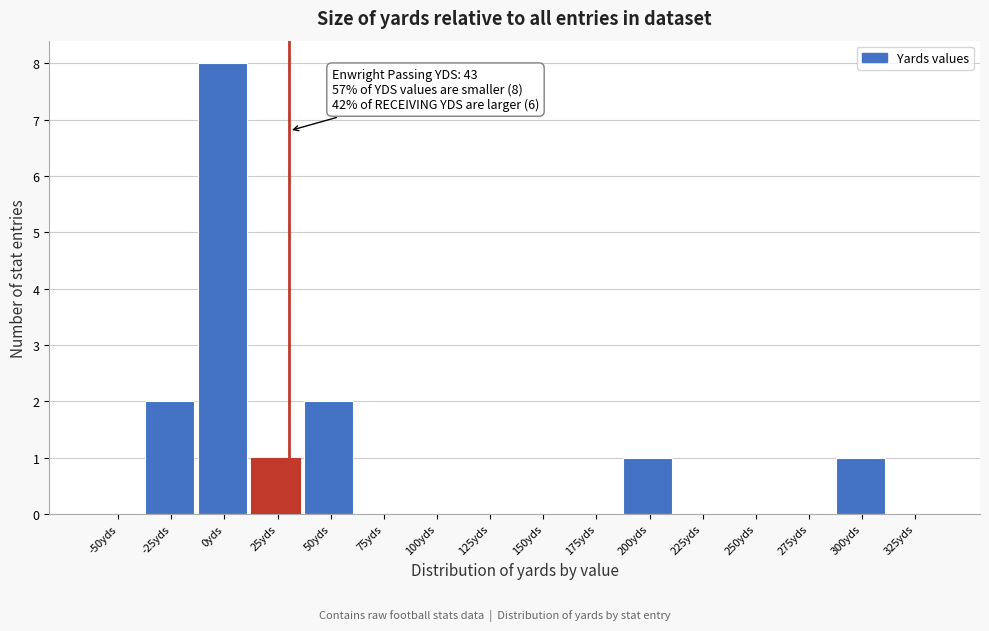

Reading left to right, what are all the values shown in this chart?

-50yds=0	-25yds=2	0yds=8	25yds=1	50yds=2	75yds=0	100yds=0	125yds=0	150yds=0	175yds=0	200yds=1	225yds=0	250yds=0	275yds=0	300yds=1	325yds=0